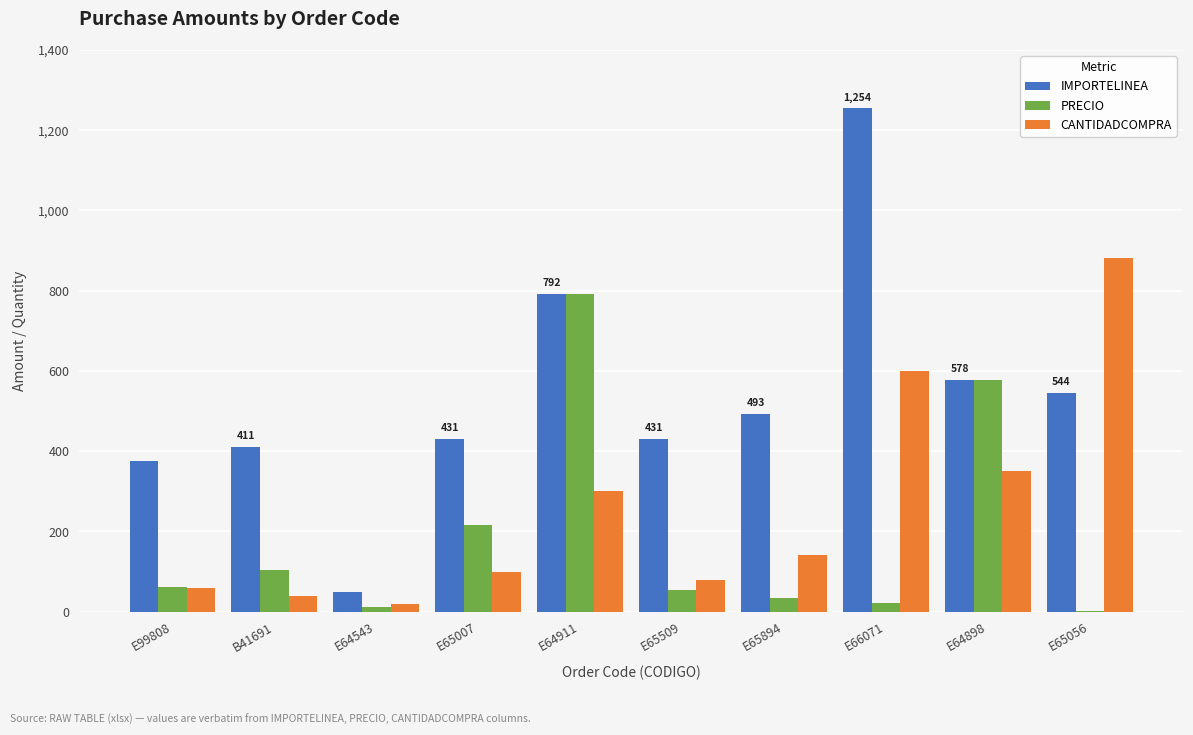

What is the highest value of the PRECIO series?

792.0